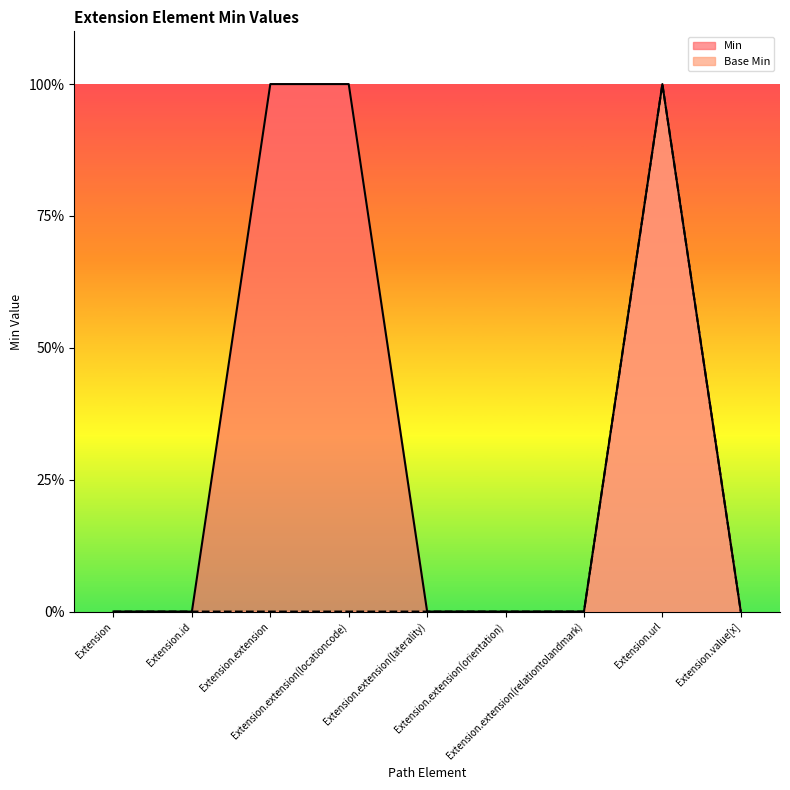

What is the label of the 9th point from the right?

Extension